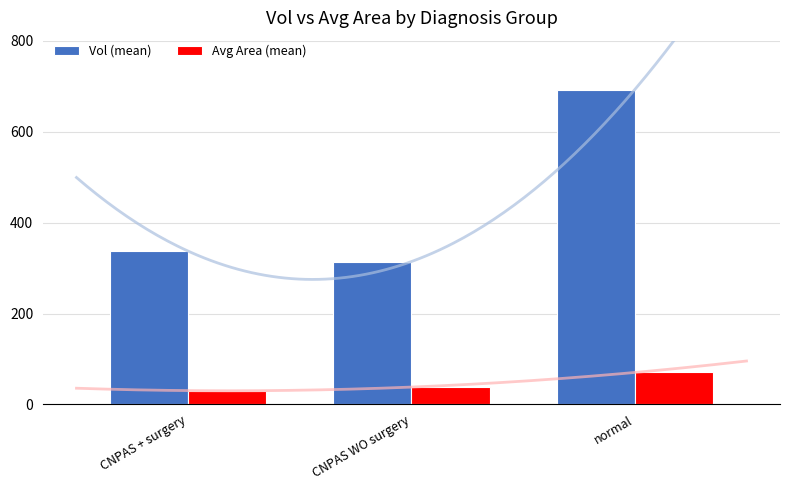

Between CNPAS + surgery and CNPAS WO surgery, which series saw the biggest shift?

Vol (mean)